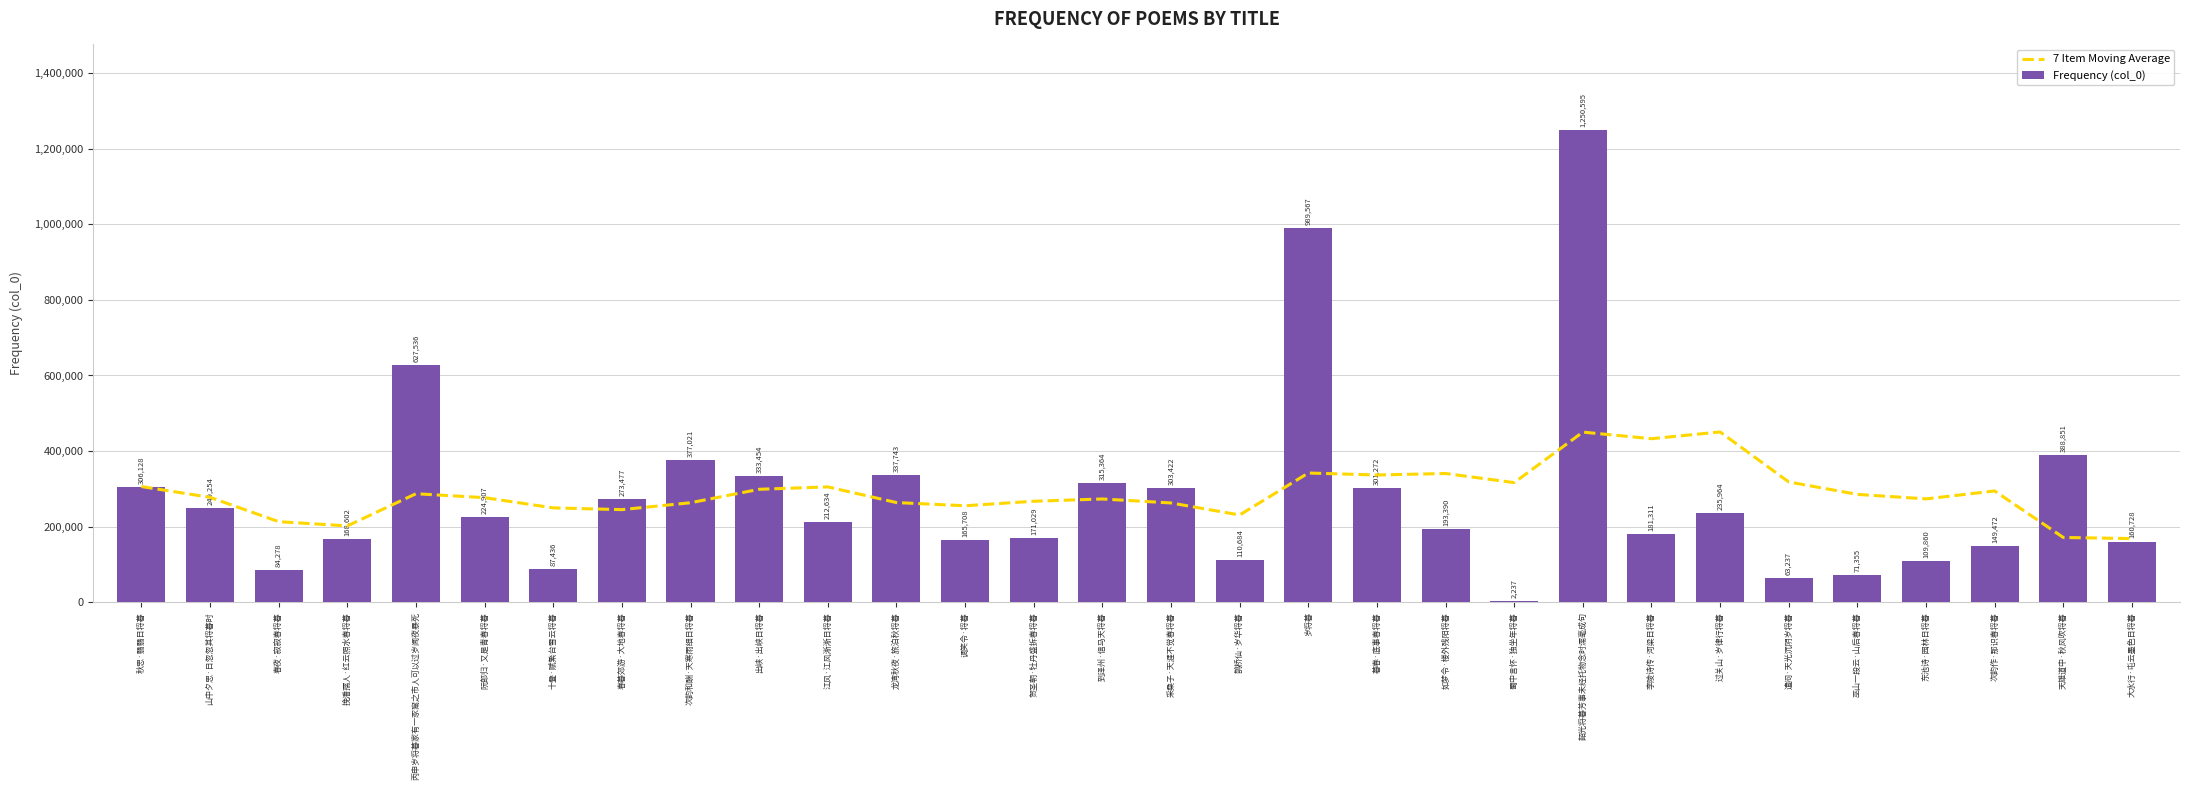

Rank the series by their average value, from lowest to highest.

Frequency (col_0), 7 Item Moving Average